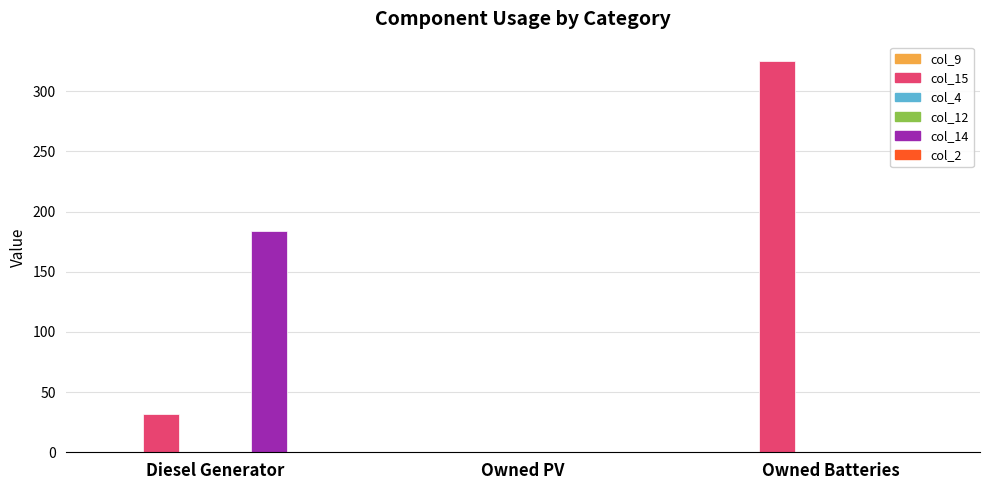

What are all the series names shown in the legend?

col_9, col_15, col_4, col_12, col_14, col_2